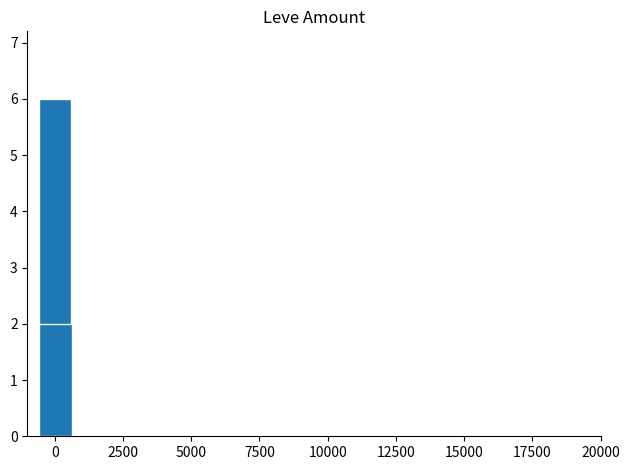

Reading right to left, transcribe all the data shown in this chart.

2	6	6	6